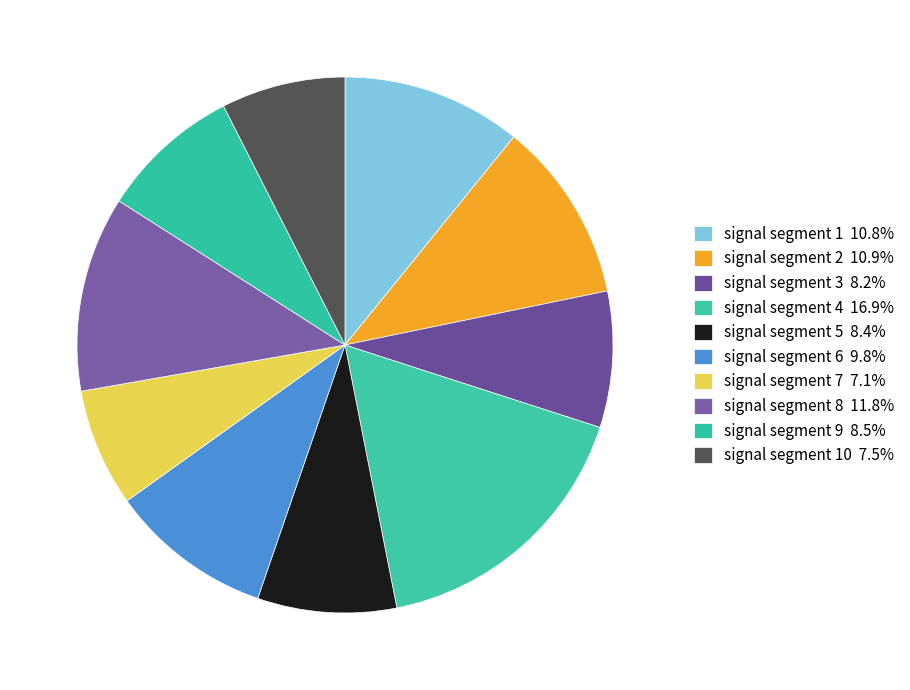

How many segments does this pie chart have?

10